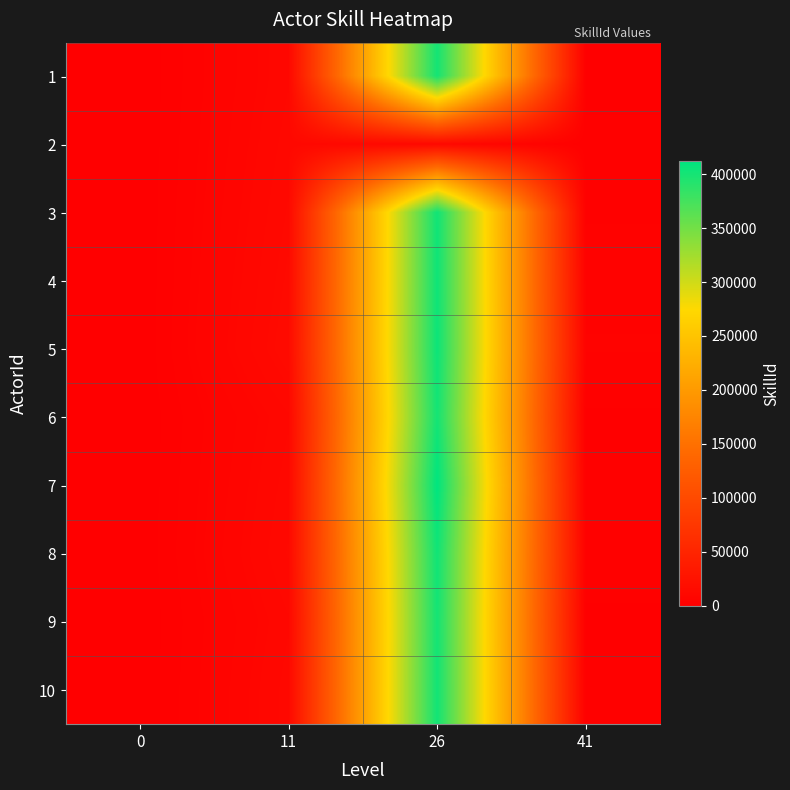

Which series changed the most between 0 and 26?

7